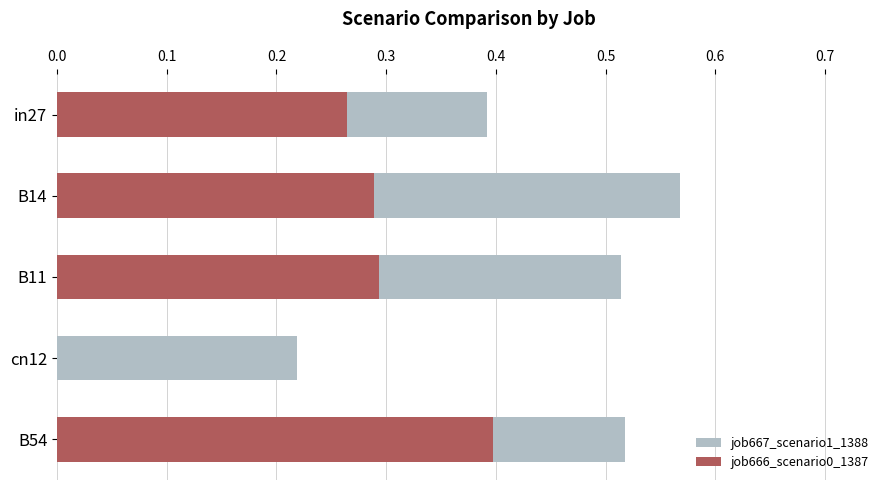

How many bars are there in each group?

2